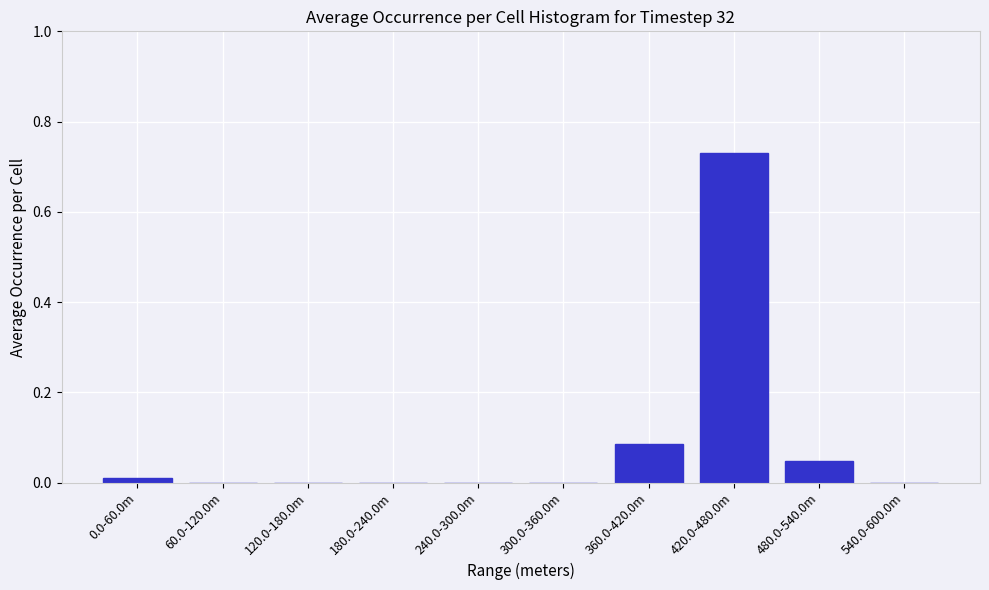

What is the change in value from 420.0-480.0m to 480.0-540.0m?

-0.7